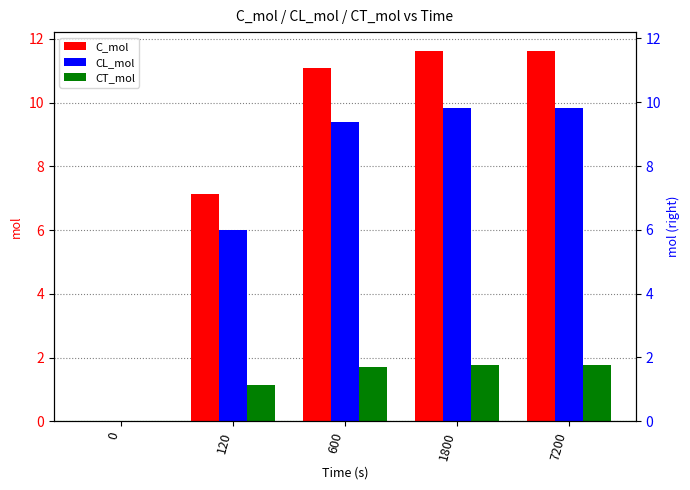

At how many categories does at least one series exceed 4?

4